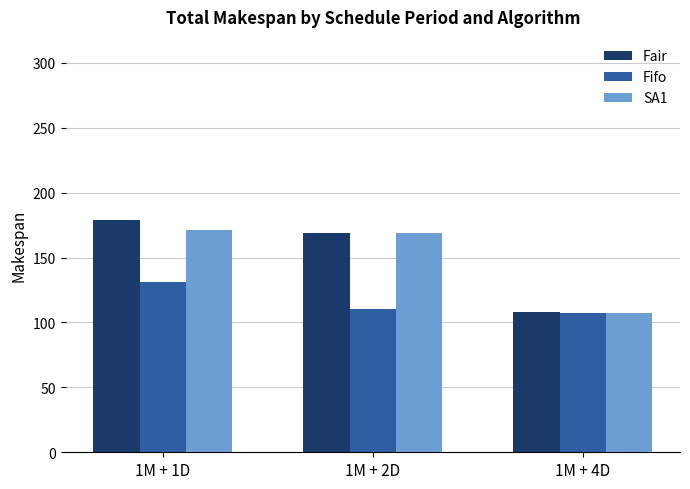

At which label does Fifo reach its peak?

1M + 1D